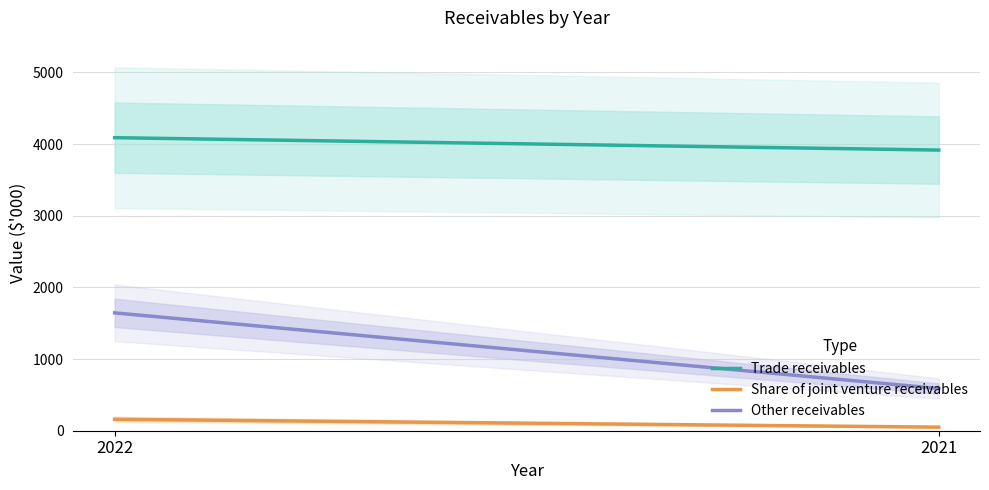

List the series in order of their overall mean, lowest first.

Share of joint venture receivables, Other receivables, Trade receivables